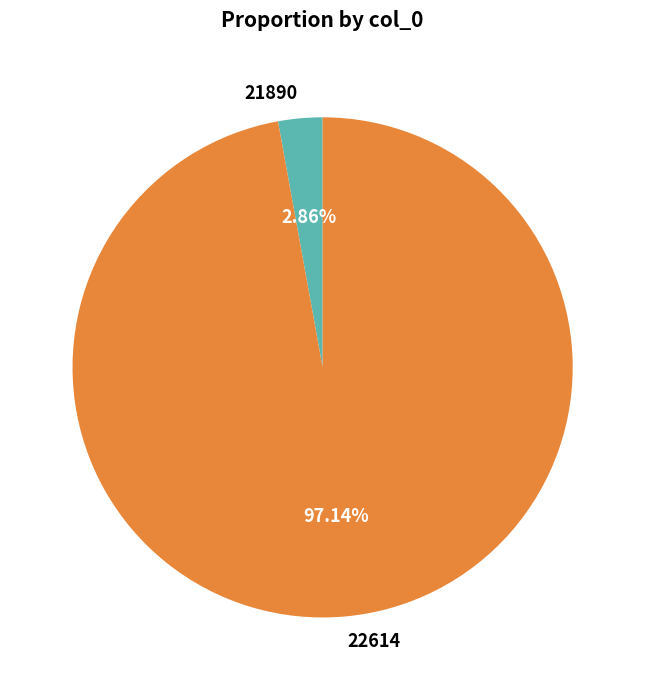

Which slice is the smallest?

21890